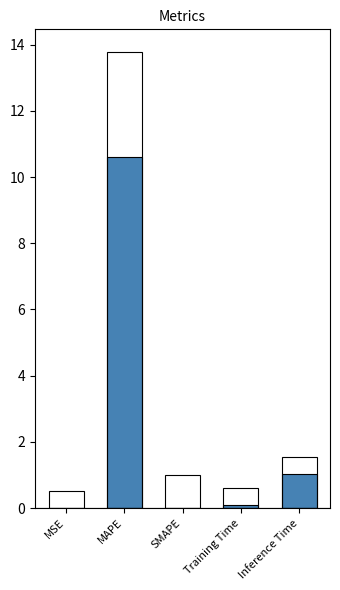

At which label is the value closest to 5?

Inference Time